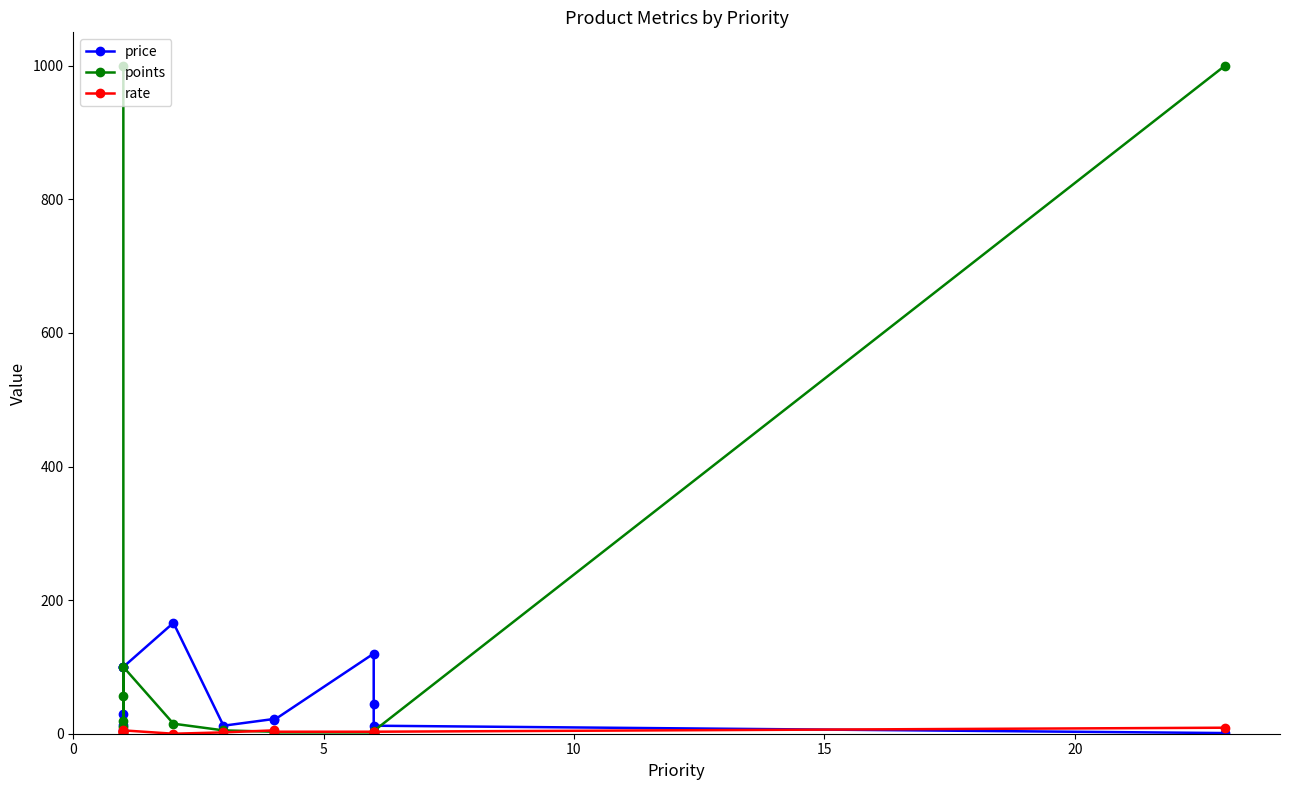

How many lines are shown in the chart?

3